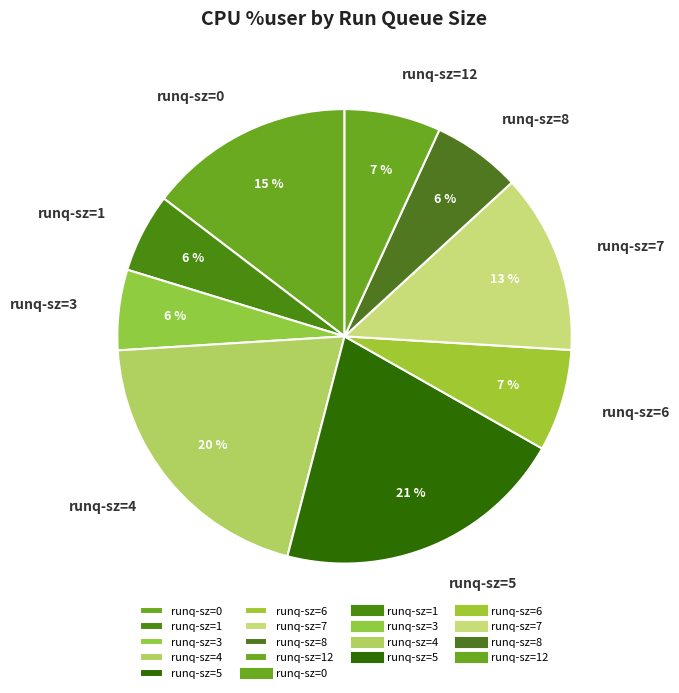

Is runq-sz=0 the majority of the pie?

No